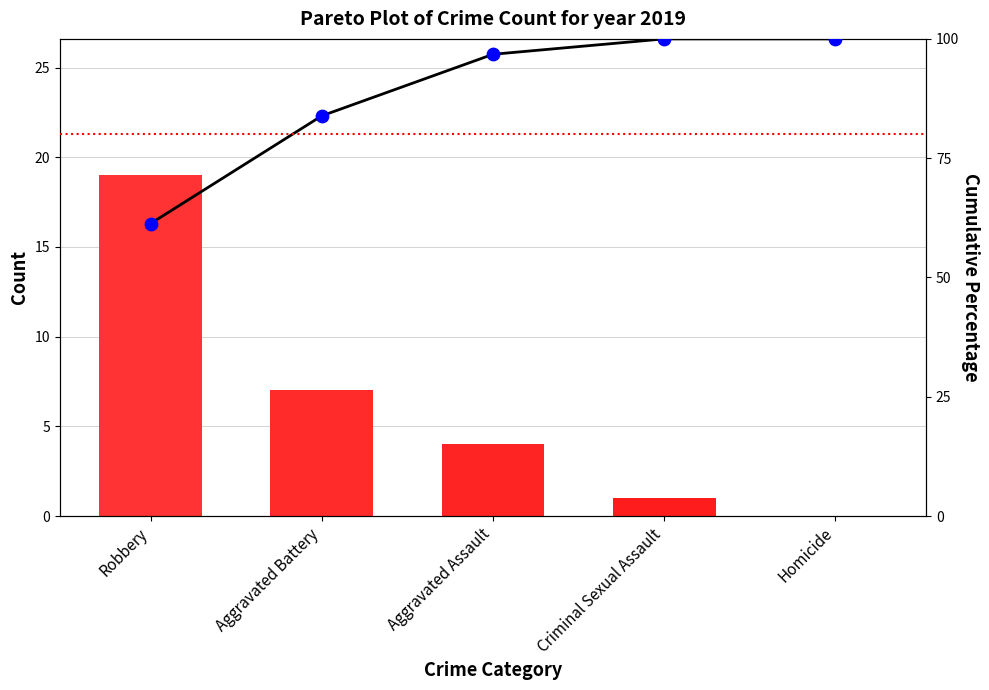

Which series has the largest total across all categories?

Cumulative %